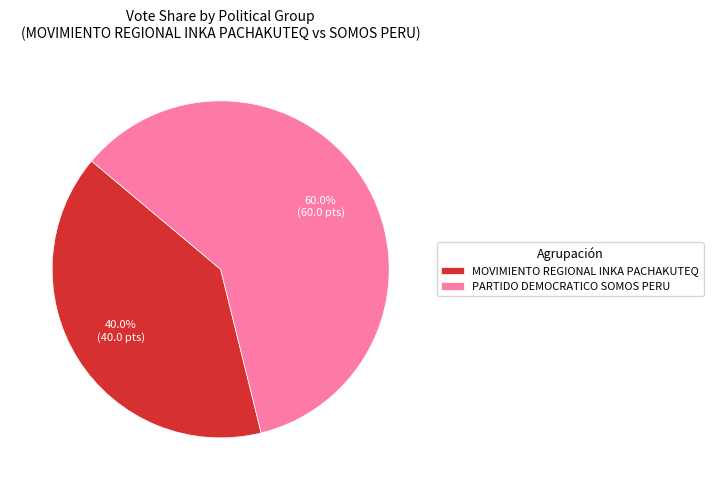

Count the number of slices in the pie.

2